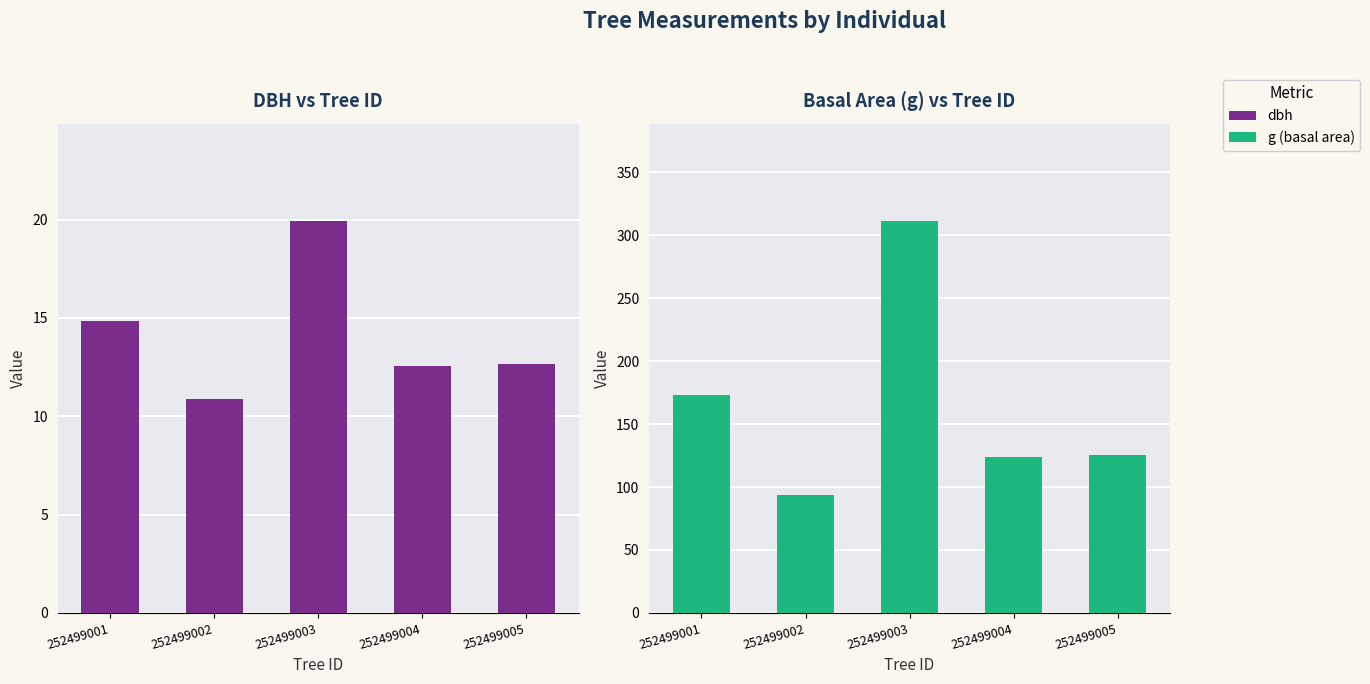

What is the difference between the highest and lowest values at 252499003?

291.1